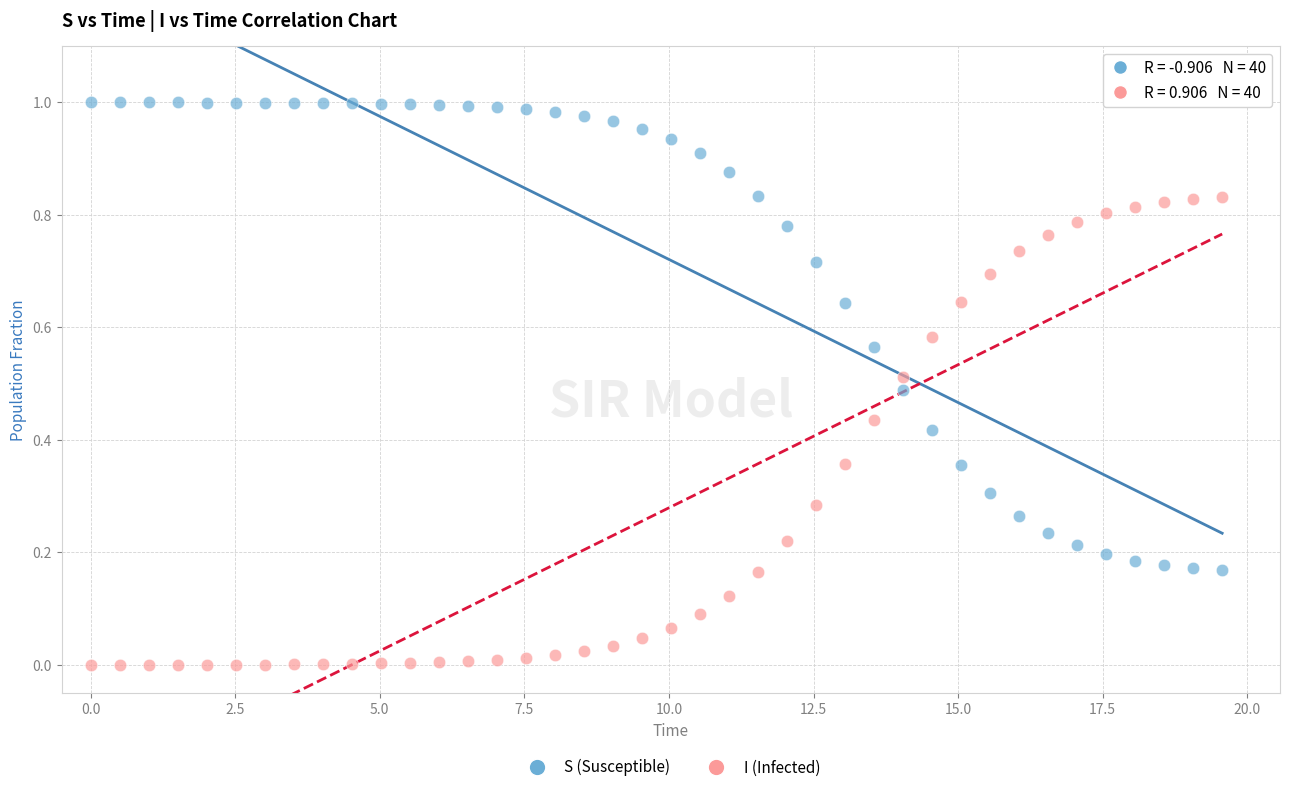

Which series contains the highest Y value?

S (Susceptible)